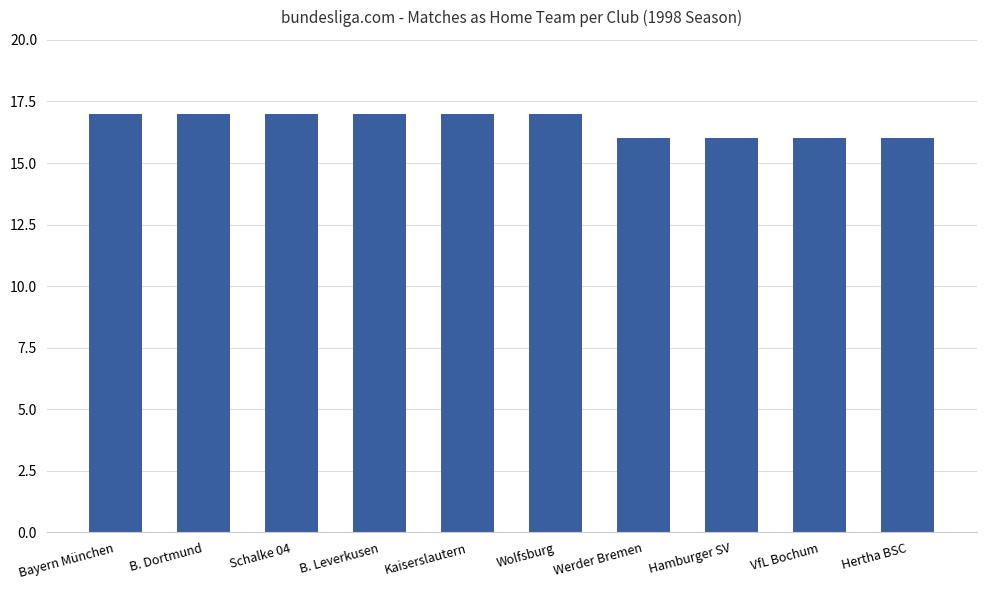

Are the bars grouped side by side (vs. stacked)?

No